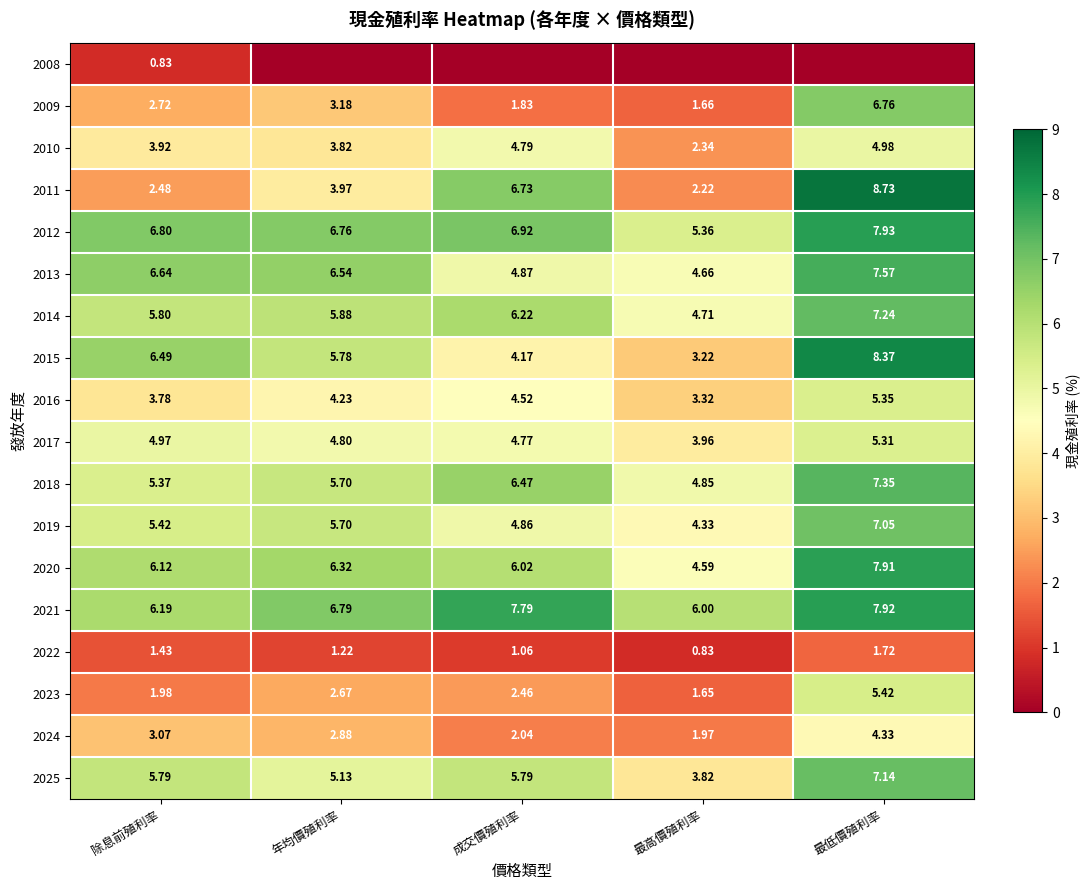

Is the value of 2015 at 成交價殖利率 greater than the value of 2019 at 最高價殖利率?

No